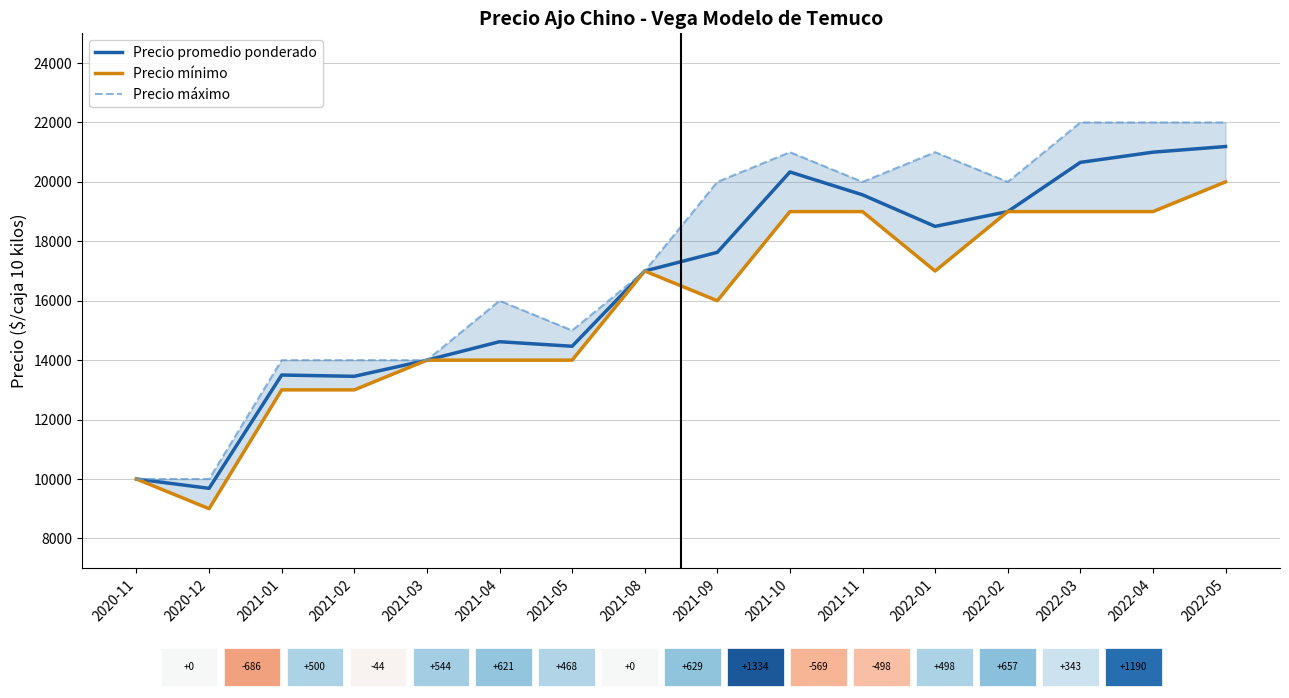

Reading left to right, list all the values displayed in this chart.

Precio promedio ponderado: 2020-11=10000	2020-12=9686	2021-01=13500	2021-02=13456	2021-03=14000	2021-04=14621	2021-05=14468	2021-08=17000	2021-09=17629	2021-10=20334	2021-11=19565	2022-01=18502	2022-02=19000	2022-03=20657	2022-04=21000	2022-05=21190
Precio mínimo: 2020-11=10000	2020-12=9000	2021-01=13000	2021-02=13000	2021-03=14000	2021-04=14000	2021-05=14000	2021-08=17000	2021-09=16000	2021-10=19000	2021-11=19000	2022-01=17000	2022-02=19000	2022-03=19000	2022-04=19000	2022-05=20000
Precio máximo: 2020-11=10000	2020-12=10000	2021-01=14000	2021-02=14000	2021-03=14000	2021-04=16000	2021-05=15000	2021-08=17000	2021-09=20000	2021-10=21000	2021-11=20000	2022-01=21000	2022-02=20000	2022-03=22000	2022-04=22000	2022-05=22000